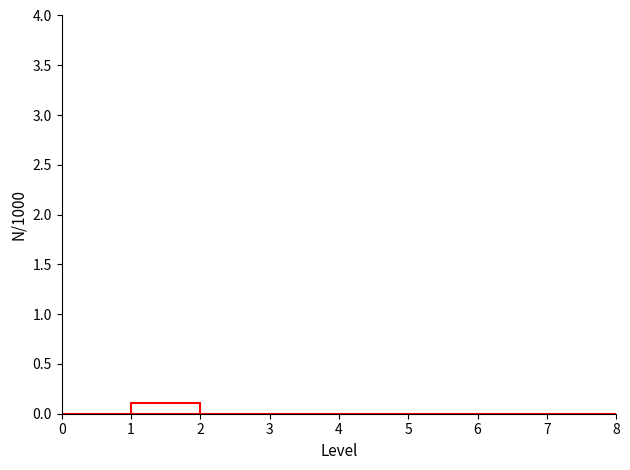

Reading left to right, transcribe this chart: for each bar, give the range it covers on the x-axis and its height. The values are not printed on the chart, so give them approximately, as read against the axis.

0 to 1: 0
1 to 2: 0.1
2 to 3: 0
3 to 4: 0
4 to 5: 0
5 to 6: 0
6 to 7: 0
7 to 8: 0